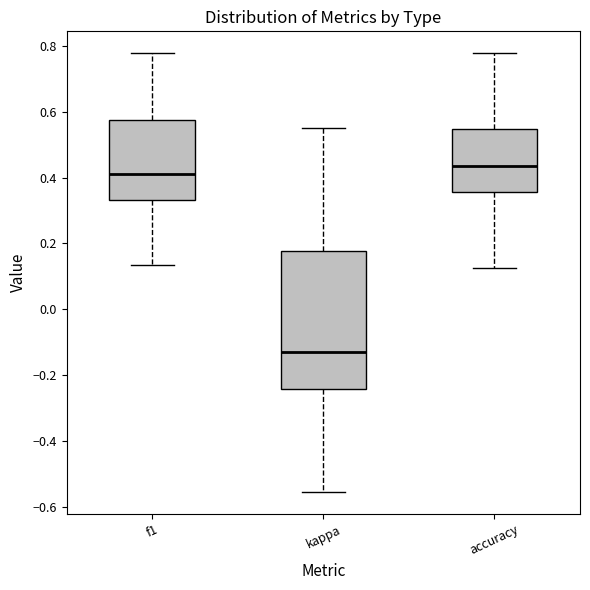

Comparing the boxes themselves (not the whiskers), which one is the tallest?

kappa